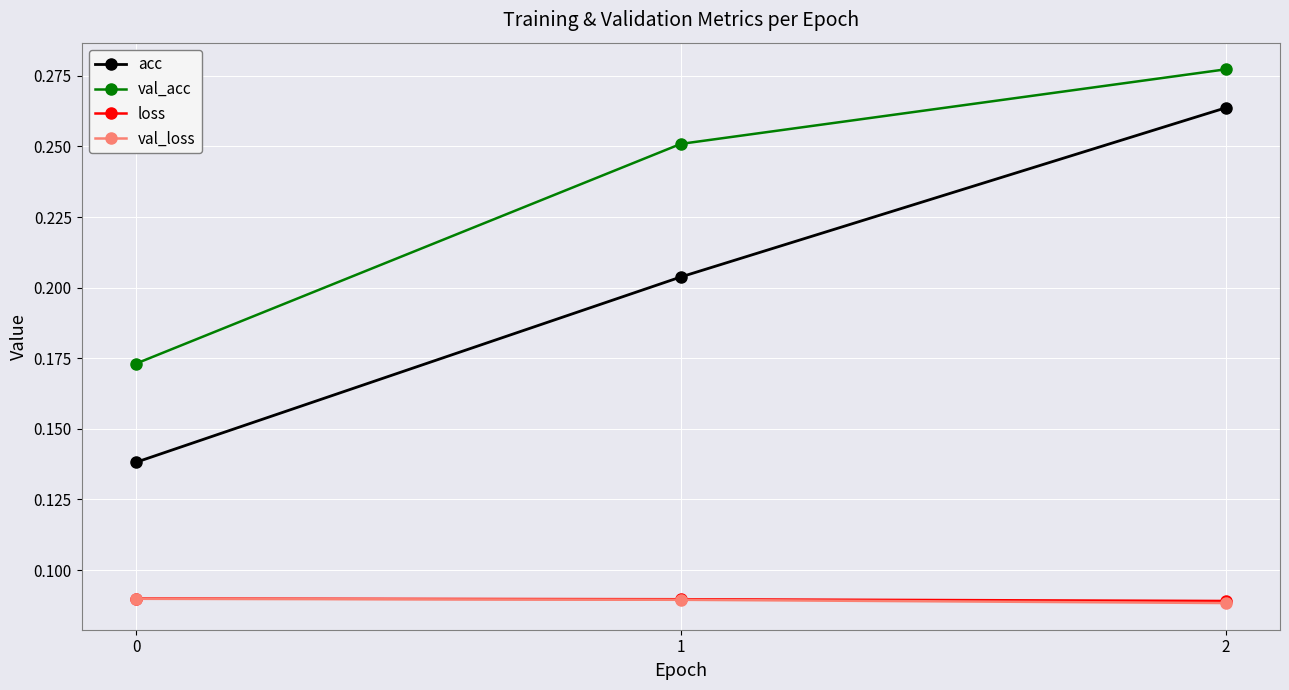

Which series has the largest total across all categories?

val_acc